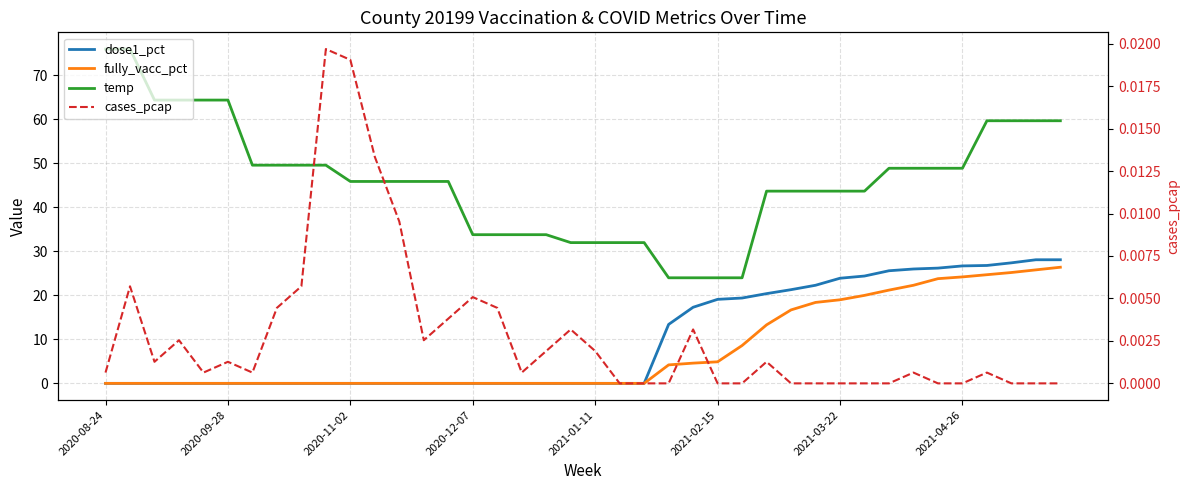

True or false: fully_vacc_pct and temp cross at least once.

False